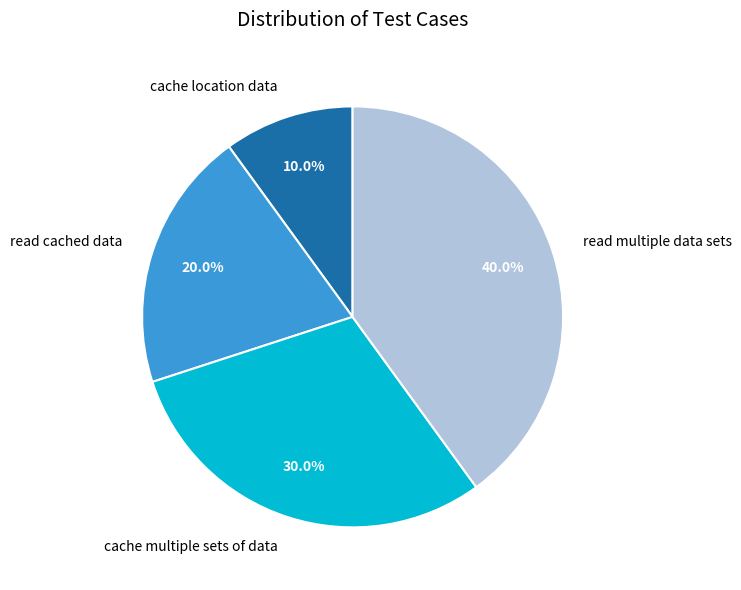

What portion of the pie excludes cache location data?

90.0%